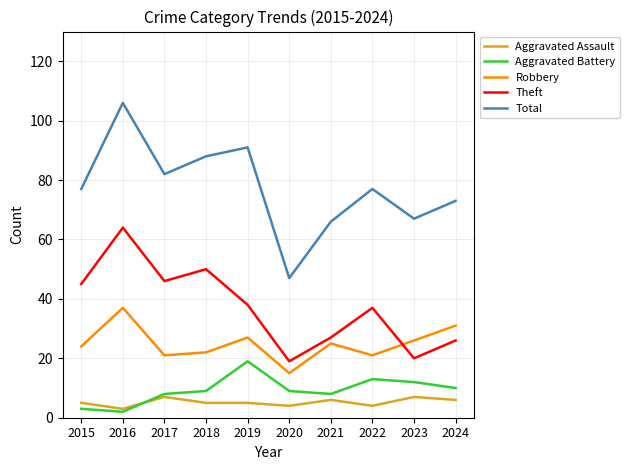

What is the maximum value for Aggravated Assault?

7